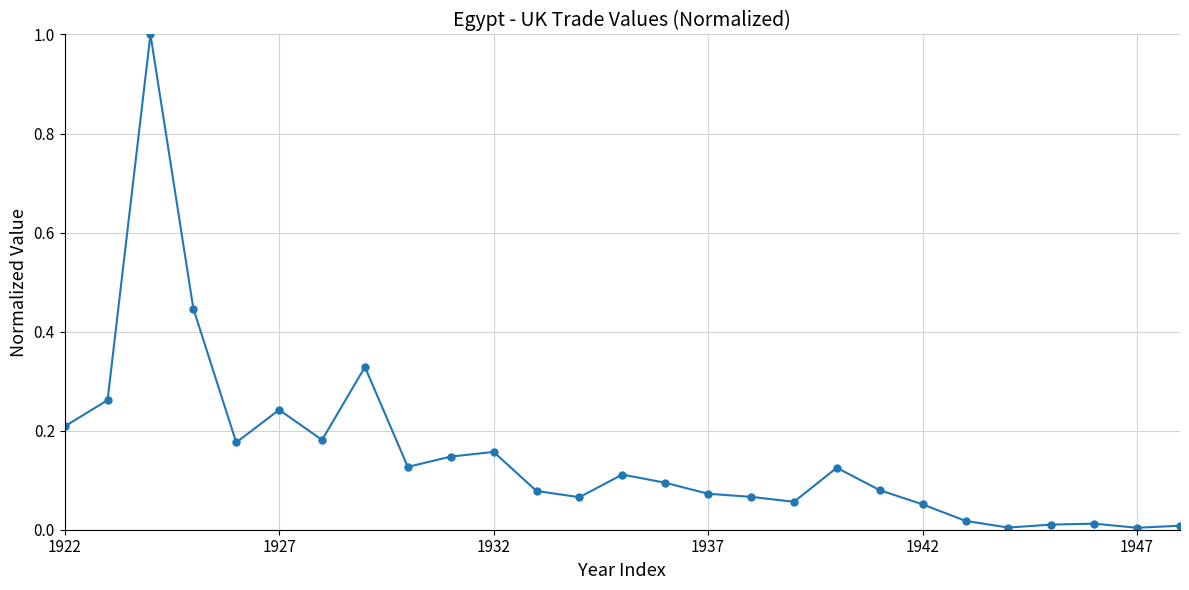

What is the maximum value shown in the chart?

1.0